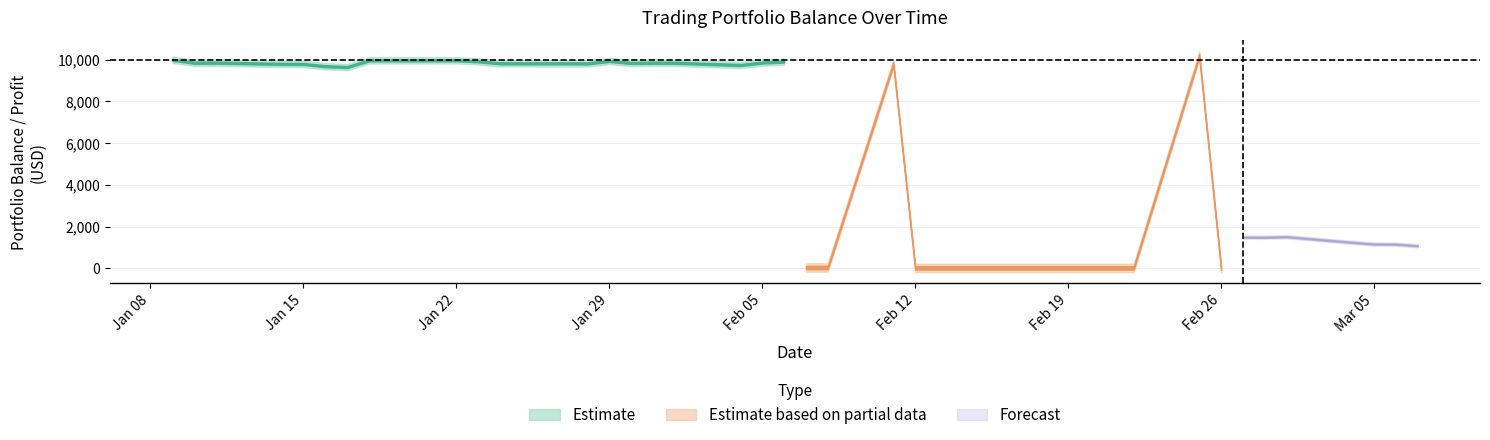

The Cum_Profit series shows -161.9 at 17. True or false?

False